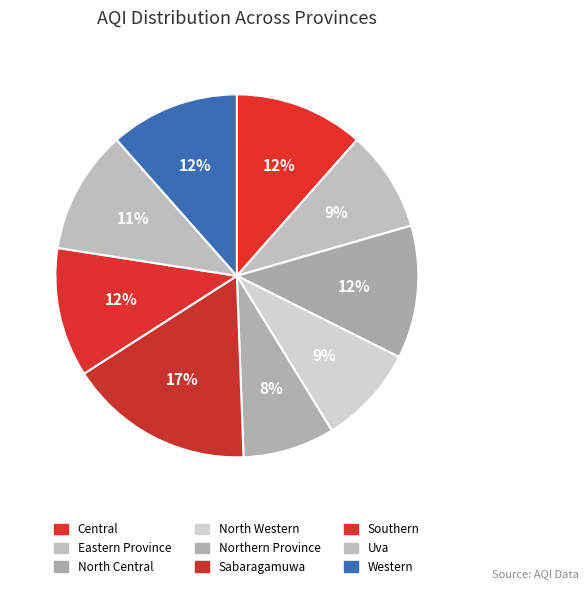

To the nearest percent, what is the average slice percentage?

11%